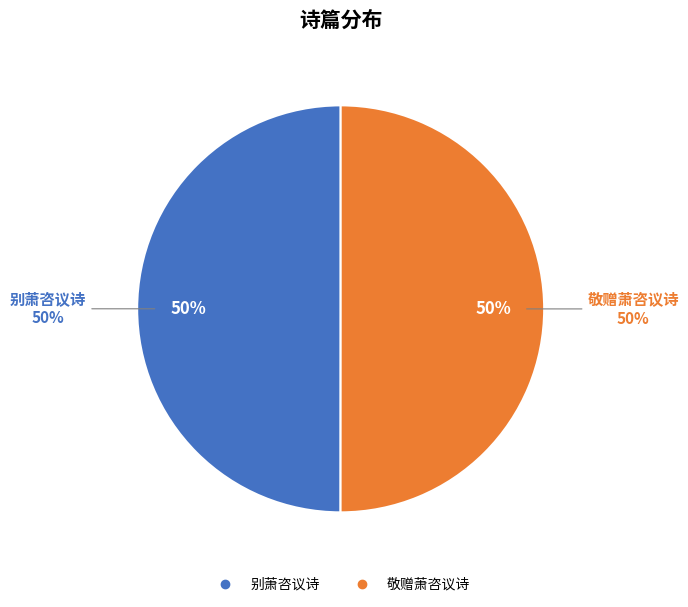

To the nearest percent, what percentage of the pie is 别萧咨议诗?

50%